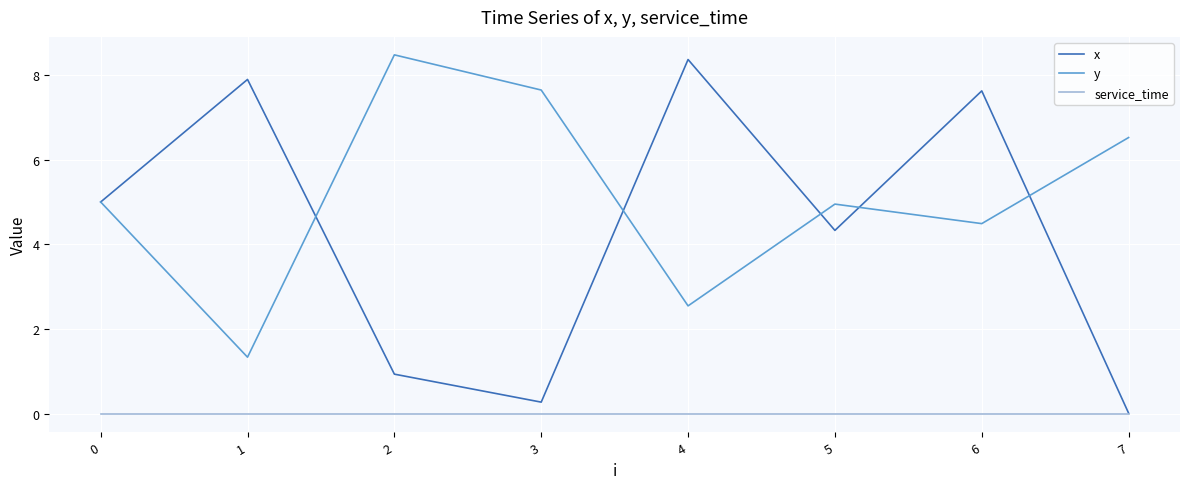

True or false: y and service_time cross at least once.

False